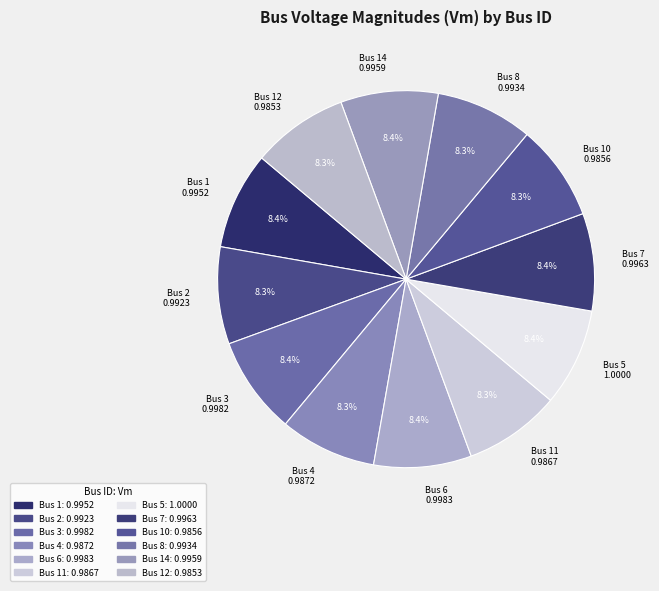

Does any single category account for the majority?

No